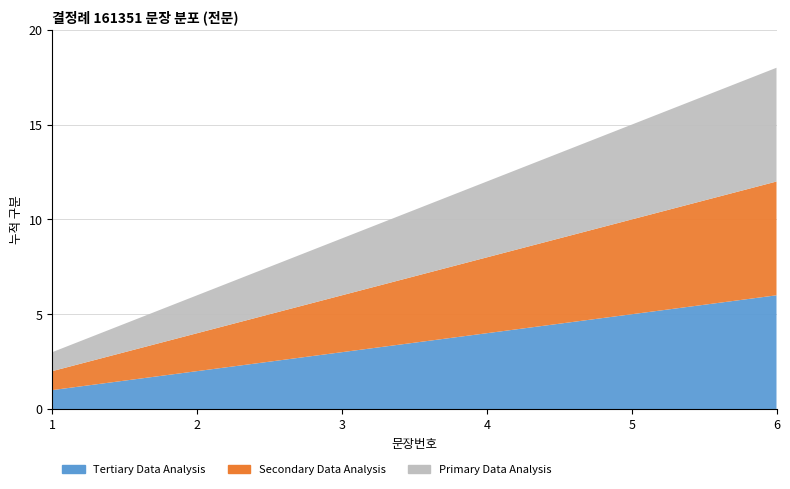

Reading left to right, list all the values displayed in this chart.

Tertiary Data Analysis: 1=1	2=2	3=3	4=4	5=5	6=6
Secondary Data Analysis: 1=1	2=2	3=3	4=4	5=5	6=6
Primary Data Analysis: 1=1	2=2	3=3	4=4	5=5	6=6